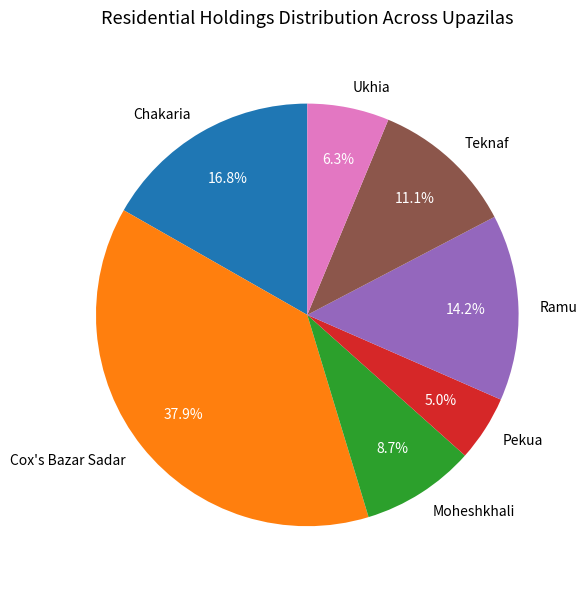

Approximately how many times larger is the value at Moheshkhali compared to Pekua?

1.7